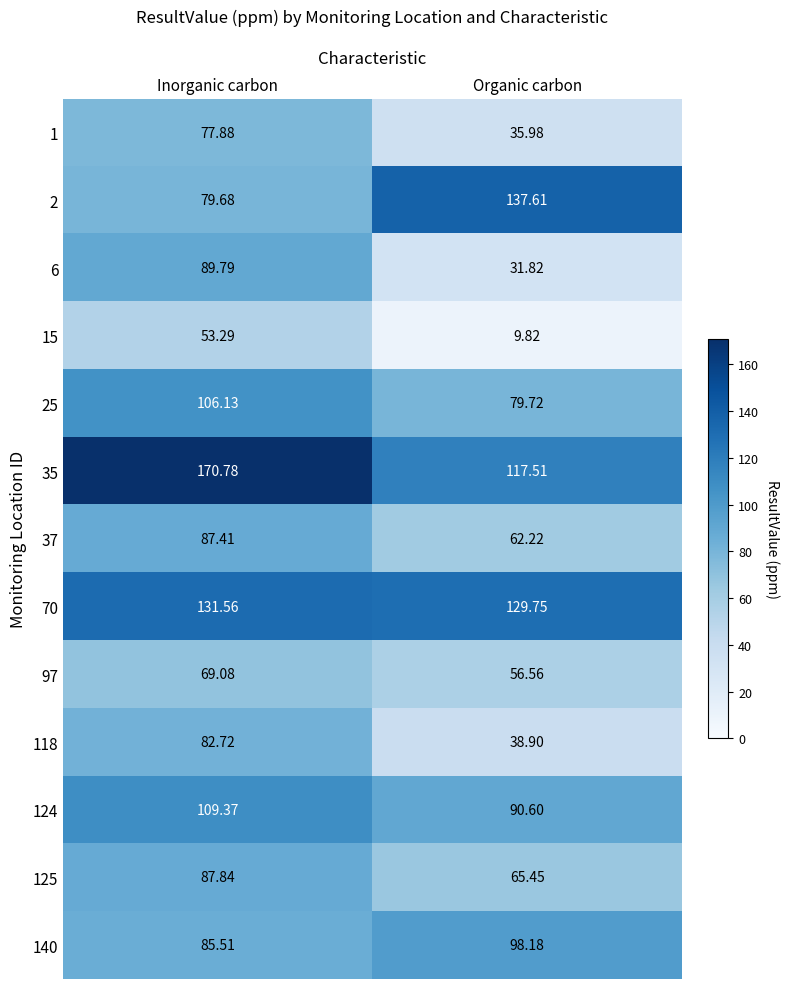

At Organic carbon, list the series in order from largest to smallest.

2, 70, 35, 140, 124, 25, 125, 37, 97, 118, 1, 6, 15